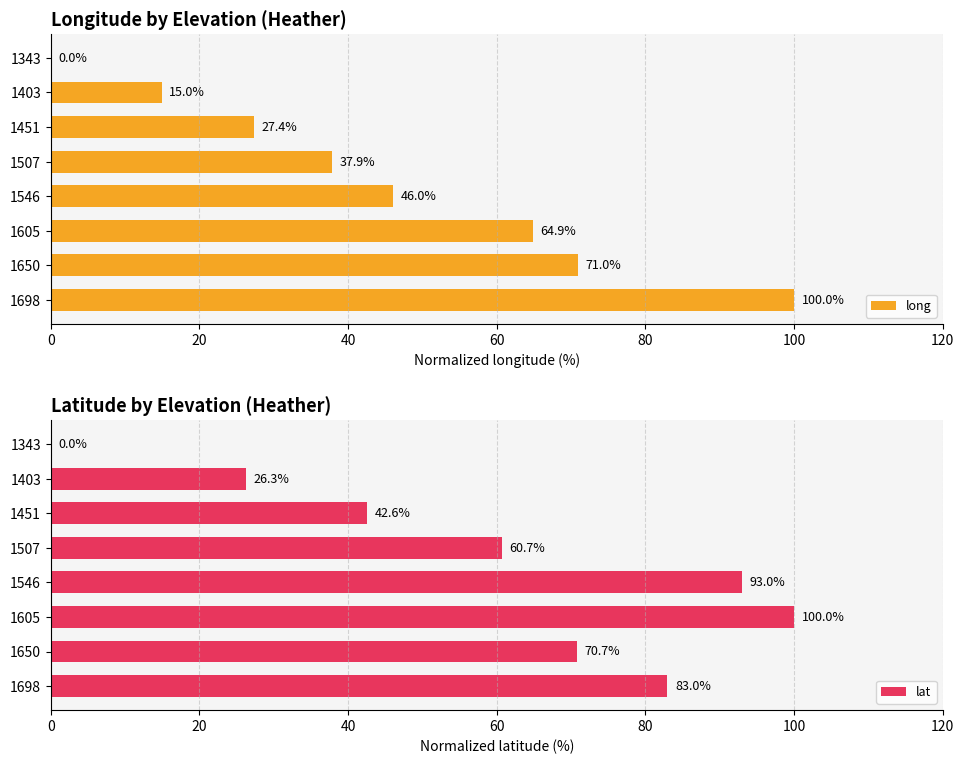

What are all the series names shown in the legend?

long, lat